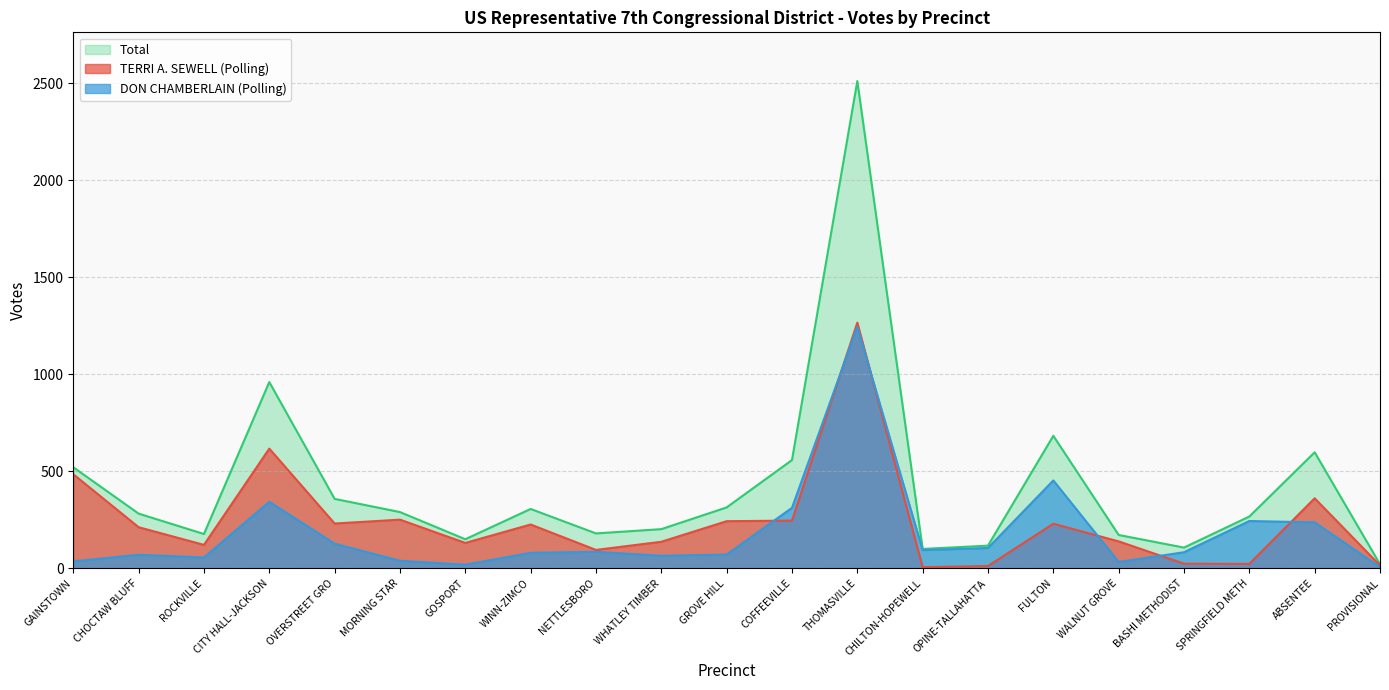

Which series changed the most between GROVE HILL and OPINE-TALLAHATTA?

TERRI A. SEWELL (Polling)